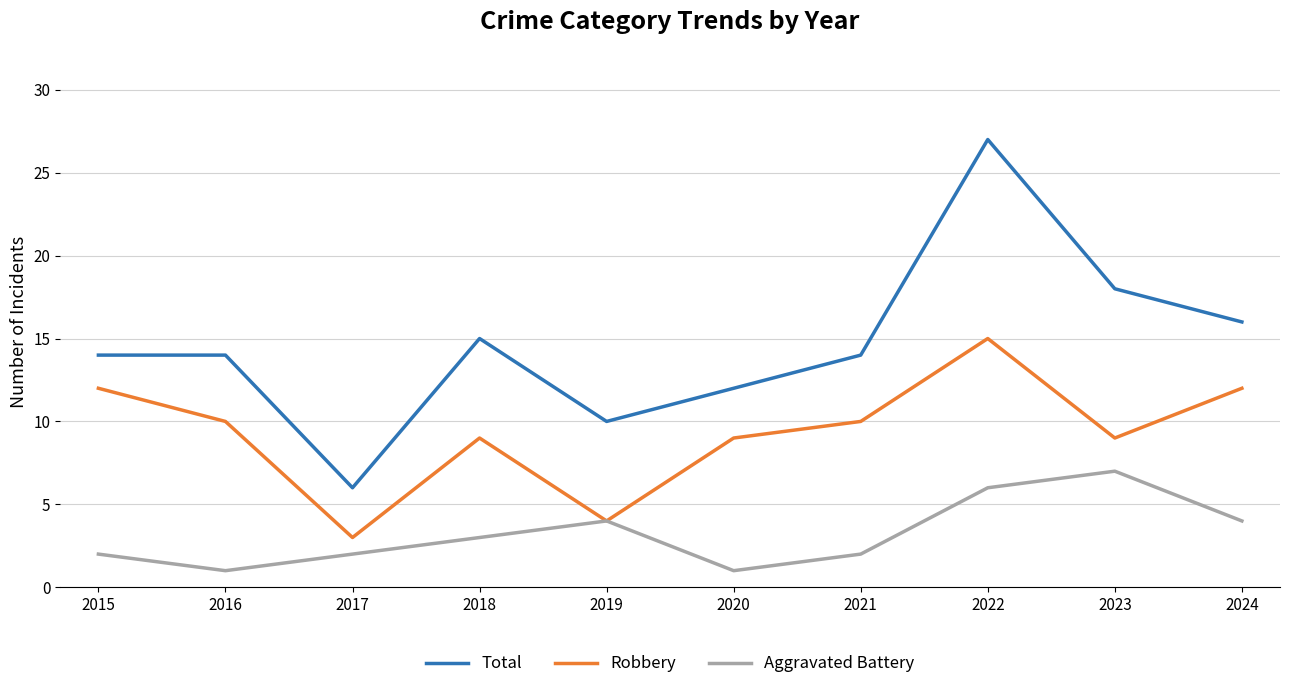

Read the Robbery value at 2018, to the nearest 5.

10